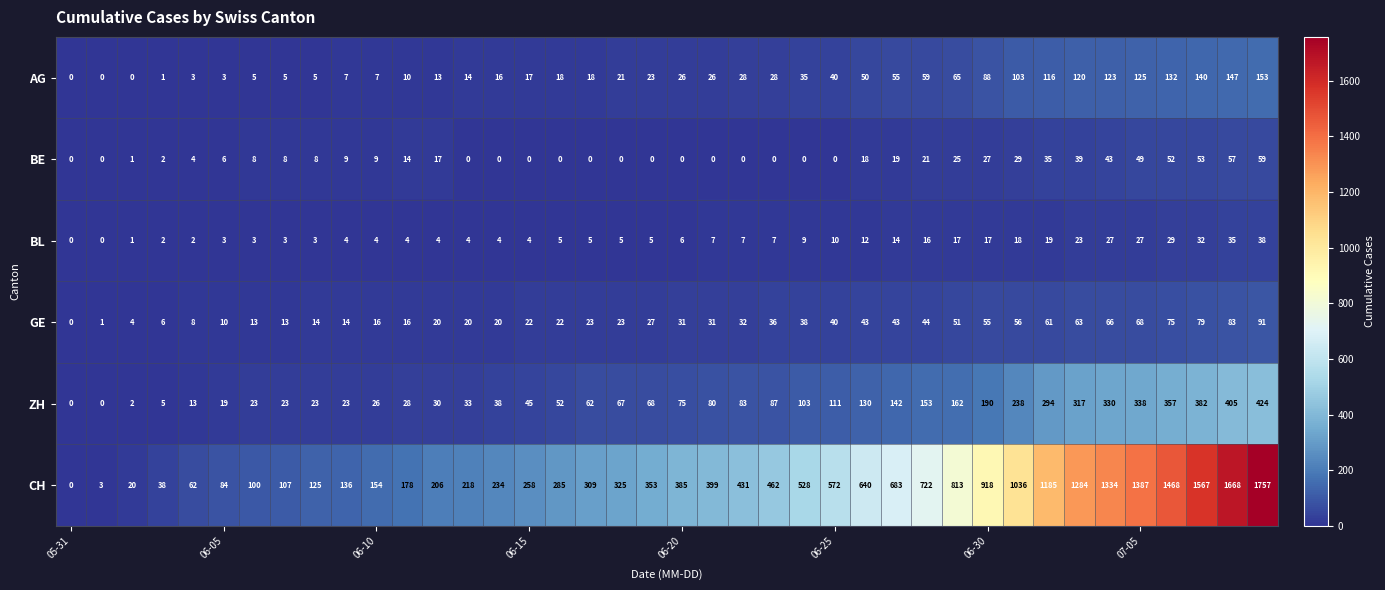

What is the difference between the maximum and minimum values in the BE series?

59